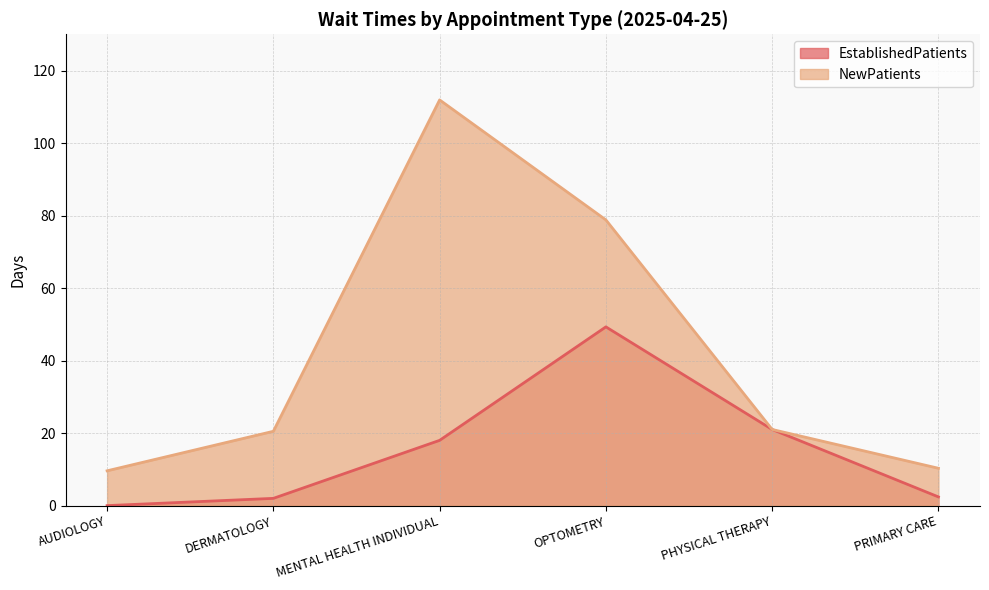

True or false: NewPatients and EstablishedPatients intersect in this chart.

False